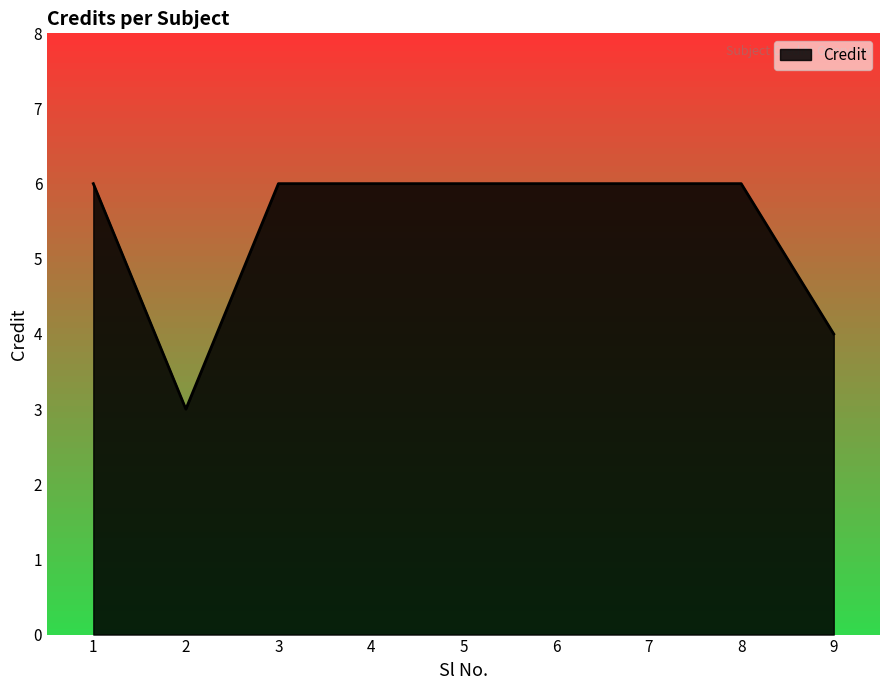

Read the value at 5.

6